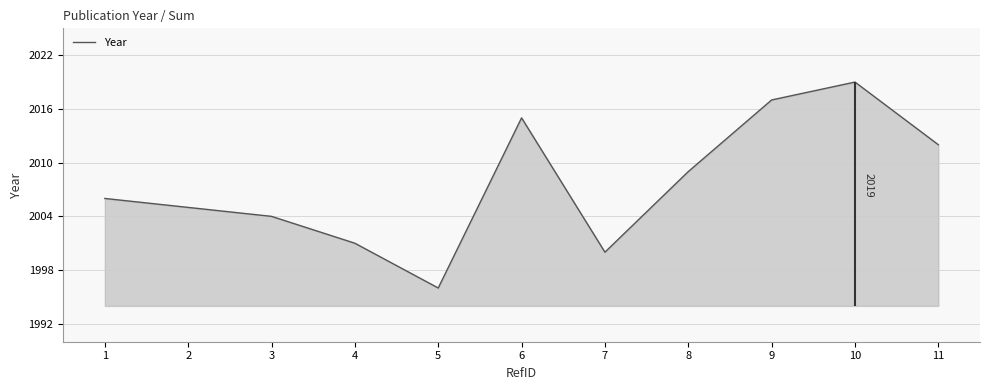

Reading left to right, what are all the values shown in this chart?

2006	2005	2004	2001	1996	2015	2000	2009	2017	2019	2012